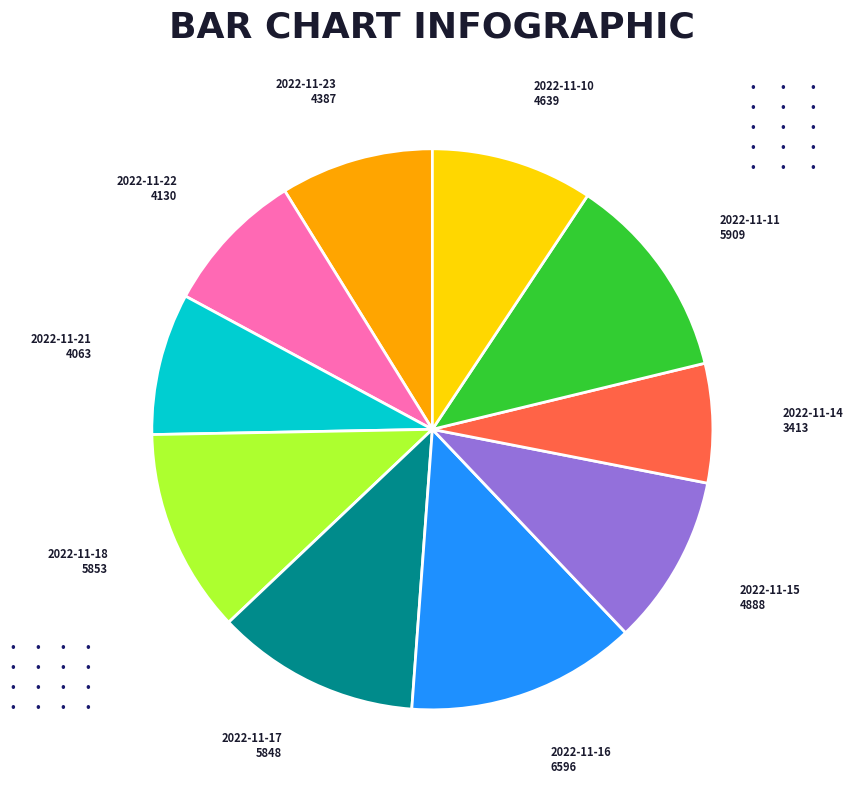

Does any single category account for the majority?

No